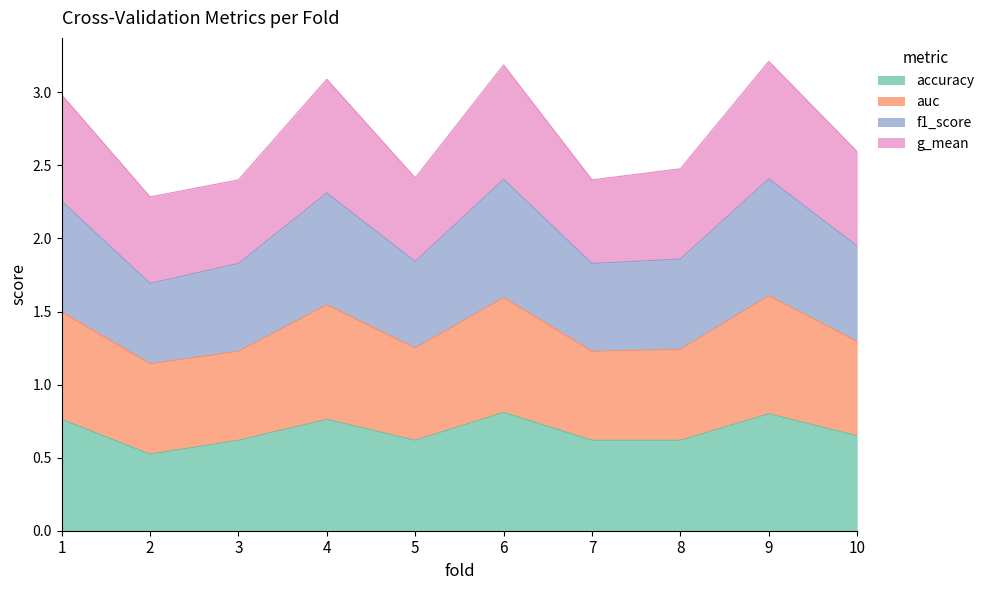

True or false: auc and accuracy intersect in this chart.

False